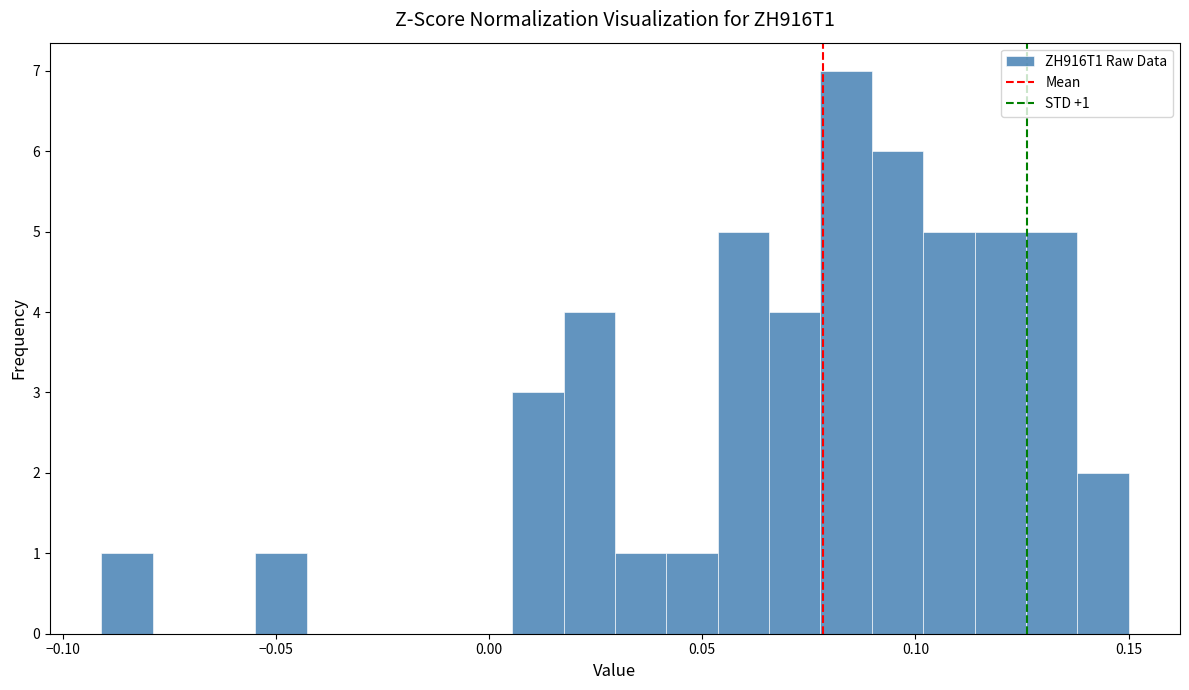

Around what value on the x-axis is the tallest bar? Give the approximate position of its centre, as read against the axis.

0.085